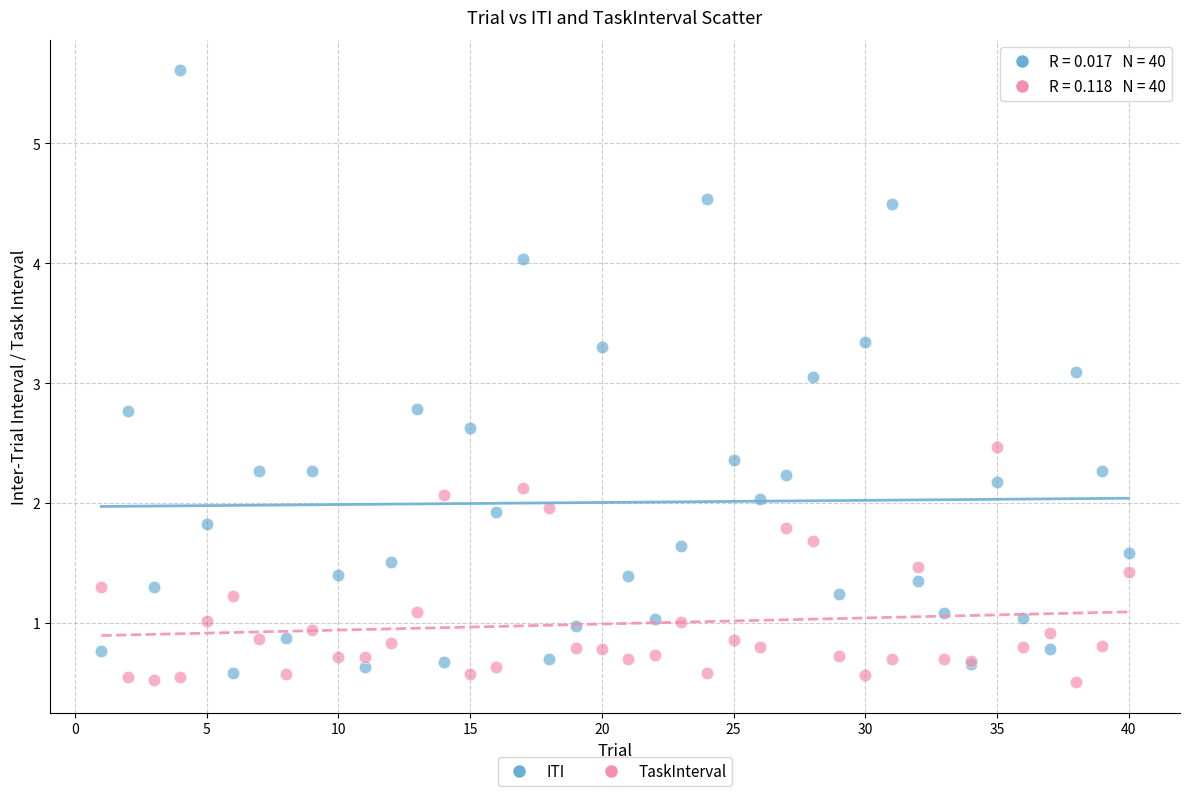

Which series has the largest Y range (max minus min)?

ITI